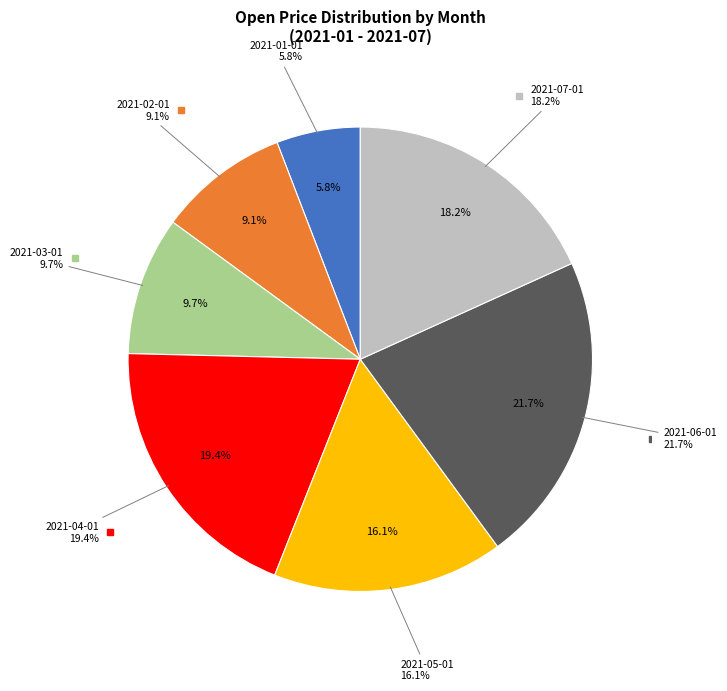

Is 2021-01-01 the majority of the pie?

No